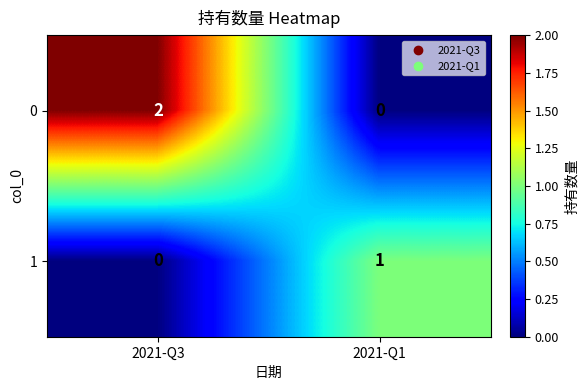

Which series has the largest total across all categories?

0